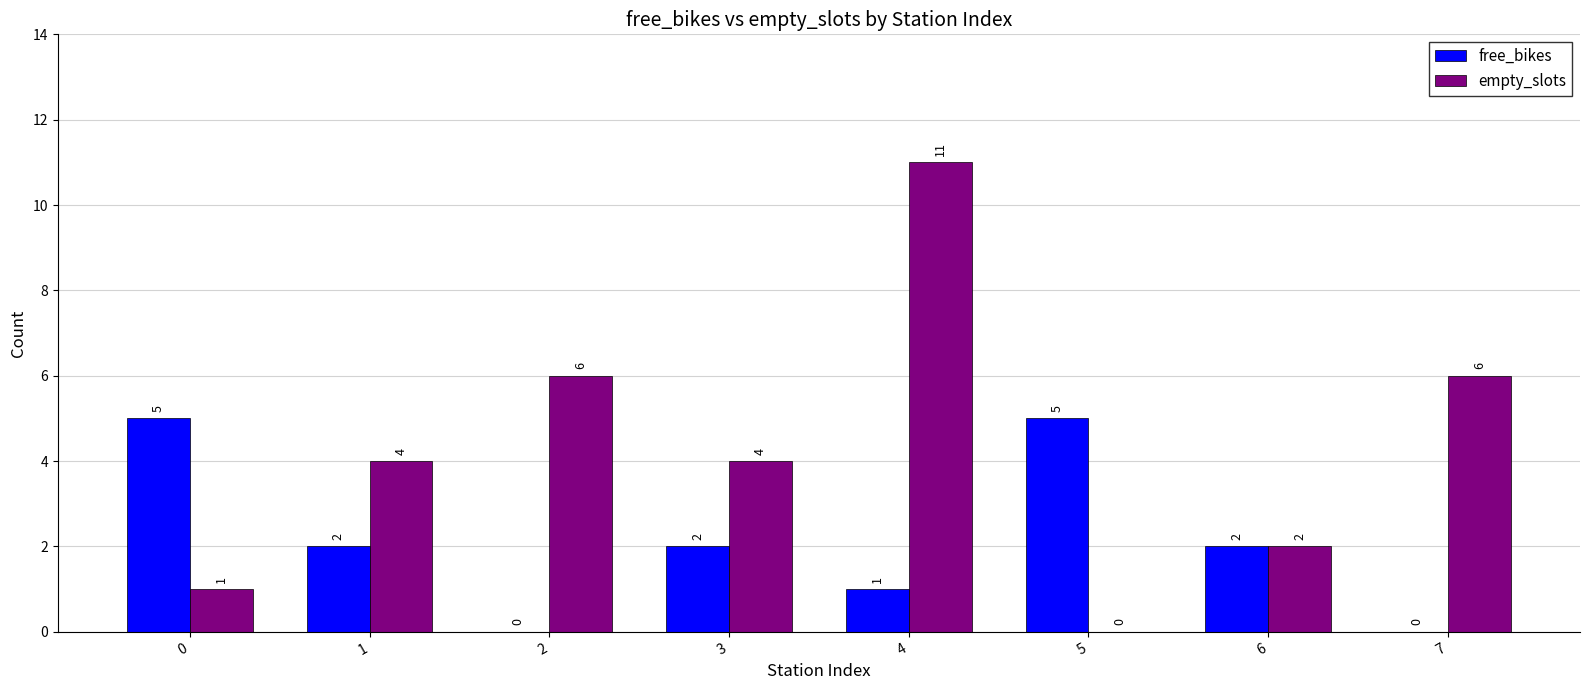

What is the greatest value displayed?

11